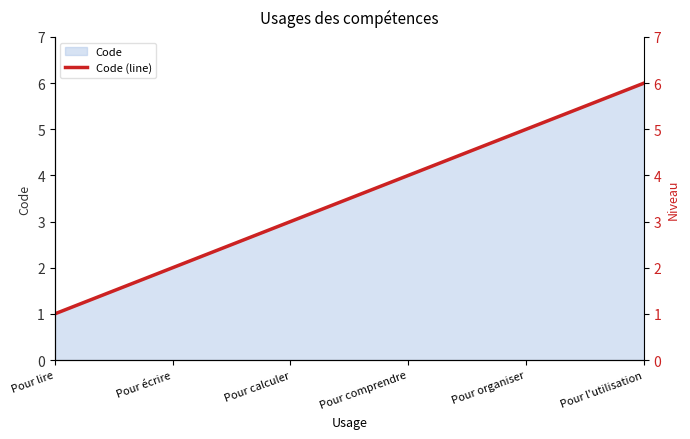

Reading left to right, transcribe all the data shown in this chart.

Pour lire=1	Pour écrire=2	Pour calculer=3	Pour comprendre=4	Pour organiser=5	Pour l'utilisation=6